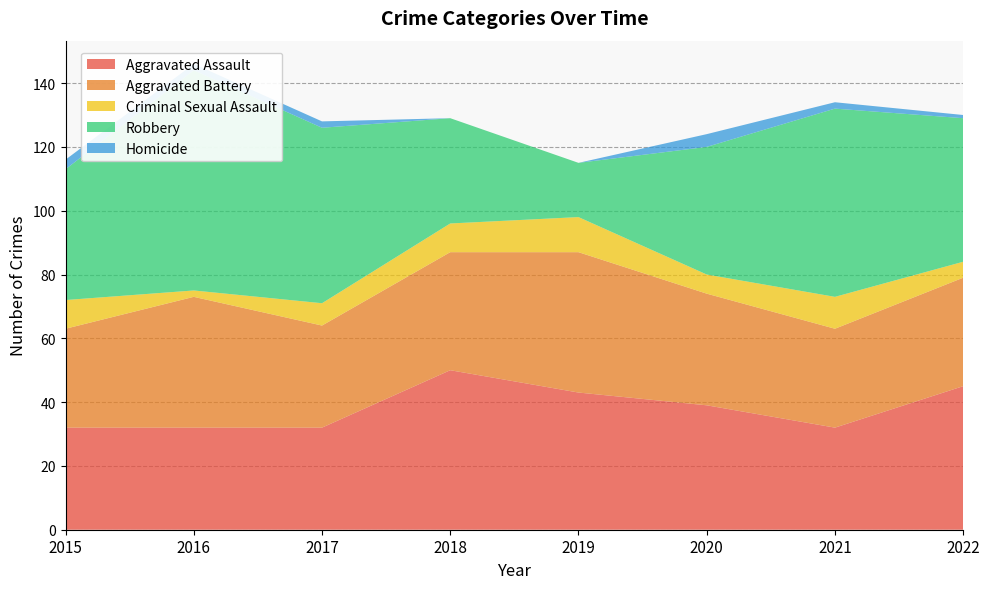

Reading left to right, extract all data points from this chart.

Aggravated Assault: 2015=32	2016=32	2017=32	2018=50	2019=43	2020=39	2021=32	2022=45
Aggravated Battery: 2015=31	2016=41	2017=32	2018=37	2019=44	2020=35	2021=31	2022=34
Criminal Sexual Assault: 2015=9	2016=2	2017=7	2018=9	2019=11	2020=6	2021=10	2022=5
Robbery: 2015=41	2016=69	2017=55	2018=33	2019=17	2020=40	2021=59	2022=45
Homicide: 2015=3	2016=2	2017=2	2018=0	2019=0	2020=4	2021=2	2022=1